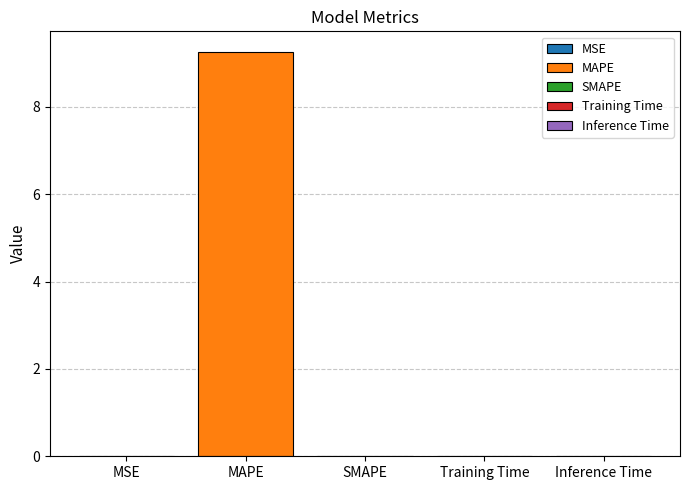

Is it true that the value at MAPE is 9.3?

True